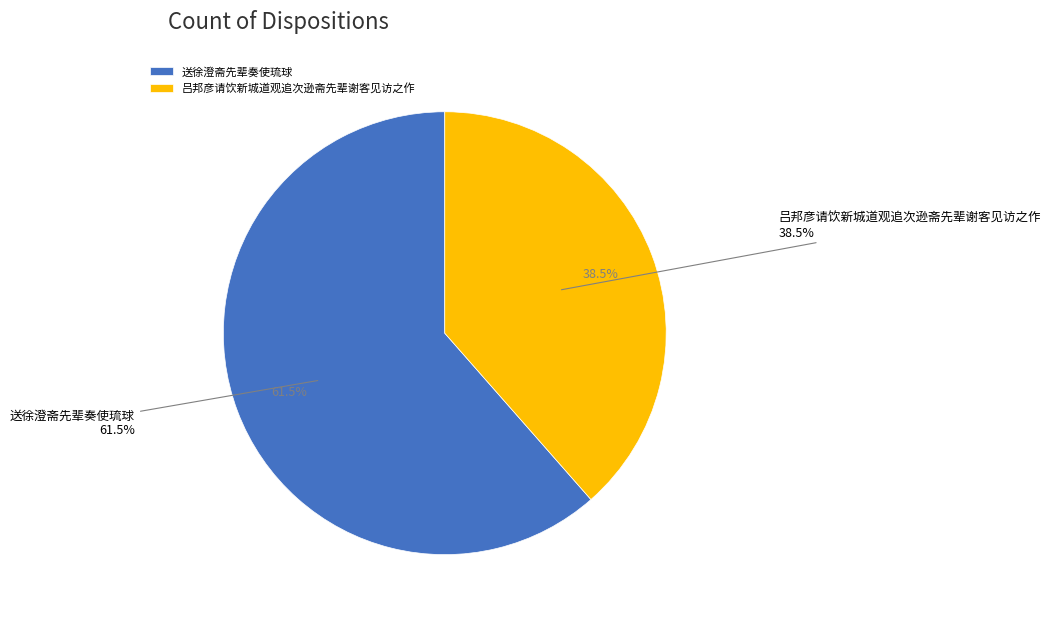

True or false: 送徐澄斋先辈奏使琉球 accounts for 57% of the total.

False